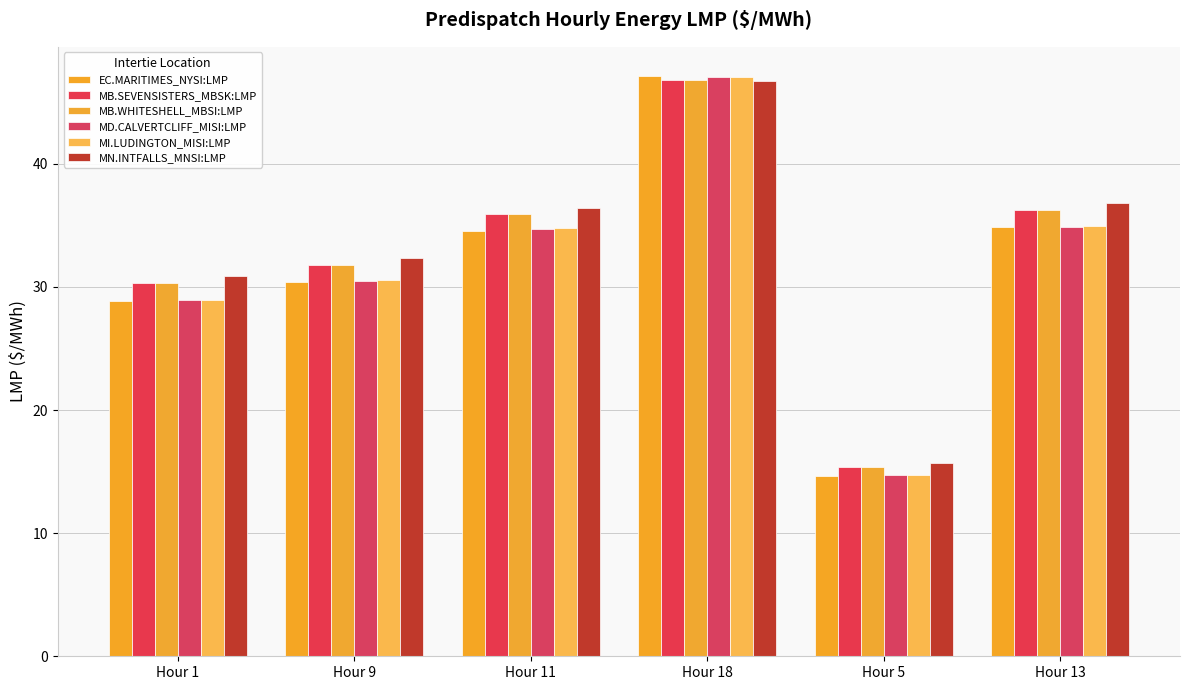

Rank the series by their maximum value, from highest to lowest.

EC.MARITIMES_NYSI:LMP, MD.CALVERTCLIFF_MISI:LMP, MI.LUDINGTON_MISI:LMP, MB.SEVENSISTERS_MBSK:LMP, MB.WHITESHELL_MBSI:LMP, MN.INTFALLS_MNSI:LMP